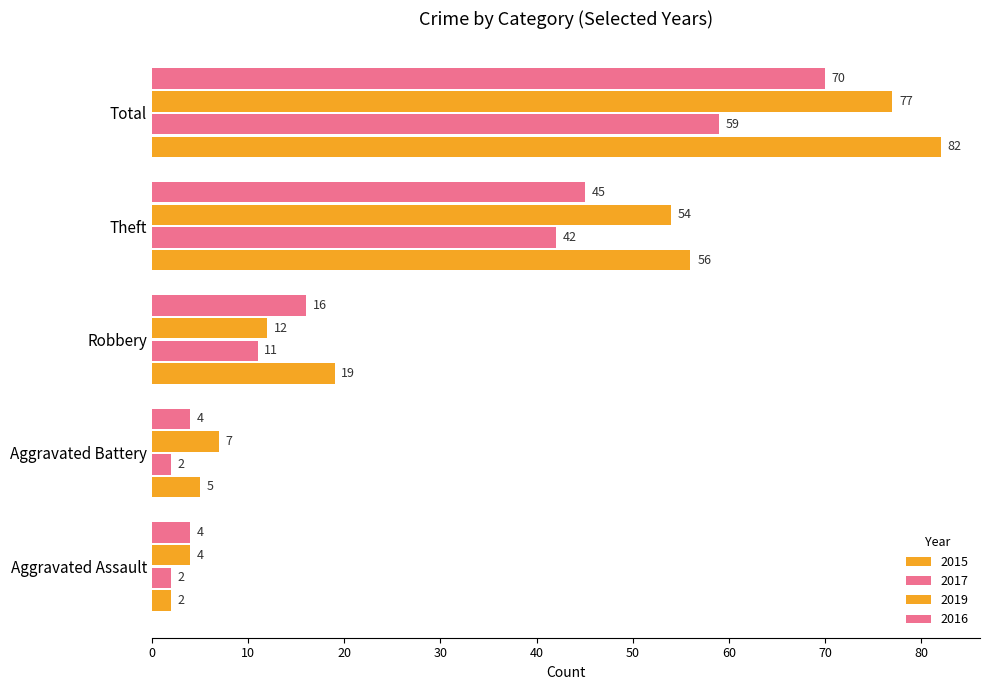

How many values in the 2019 series are below 12?

2